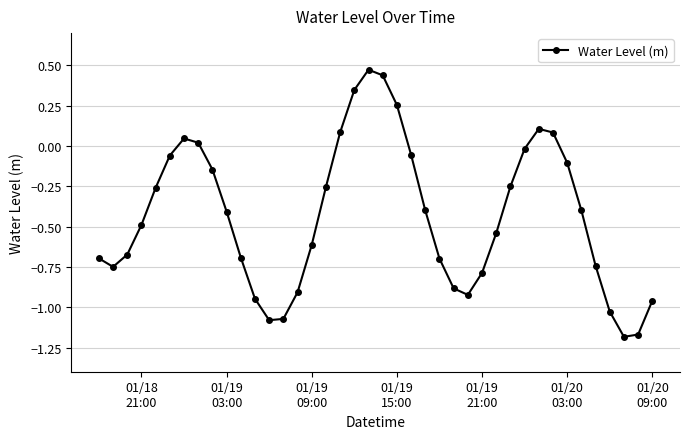

What is the difference between the maximum and second lowest values?

1.6